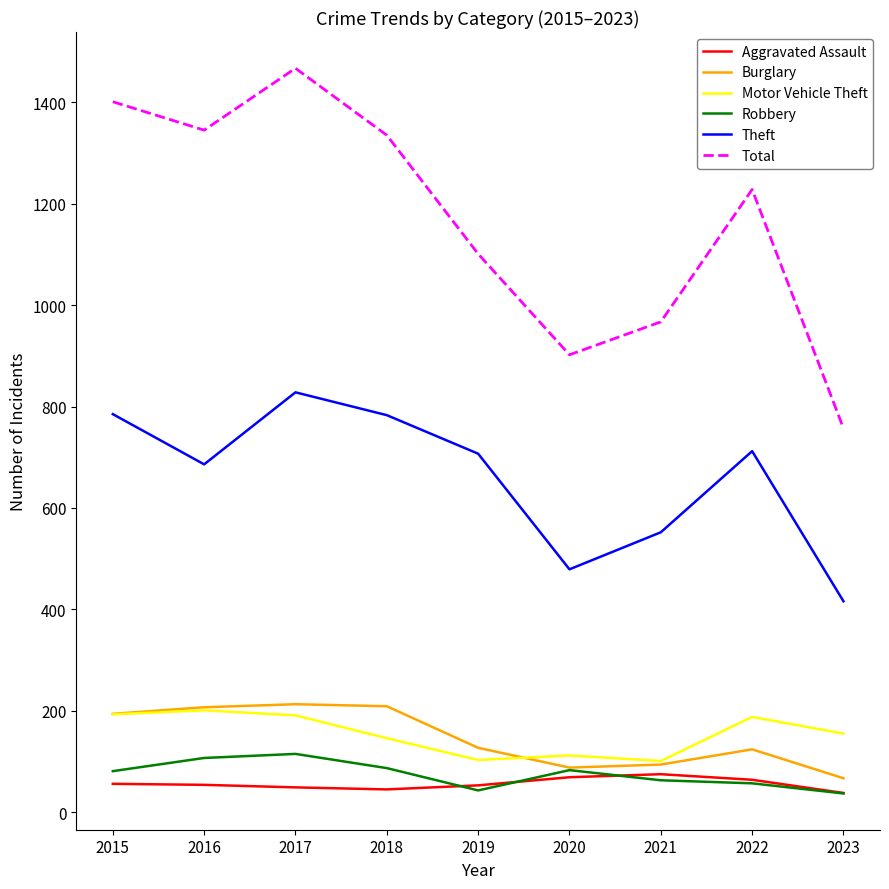

Which series changed the most between 2015 and 2022?

Total